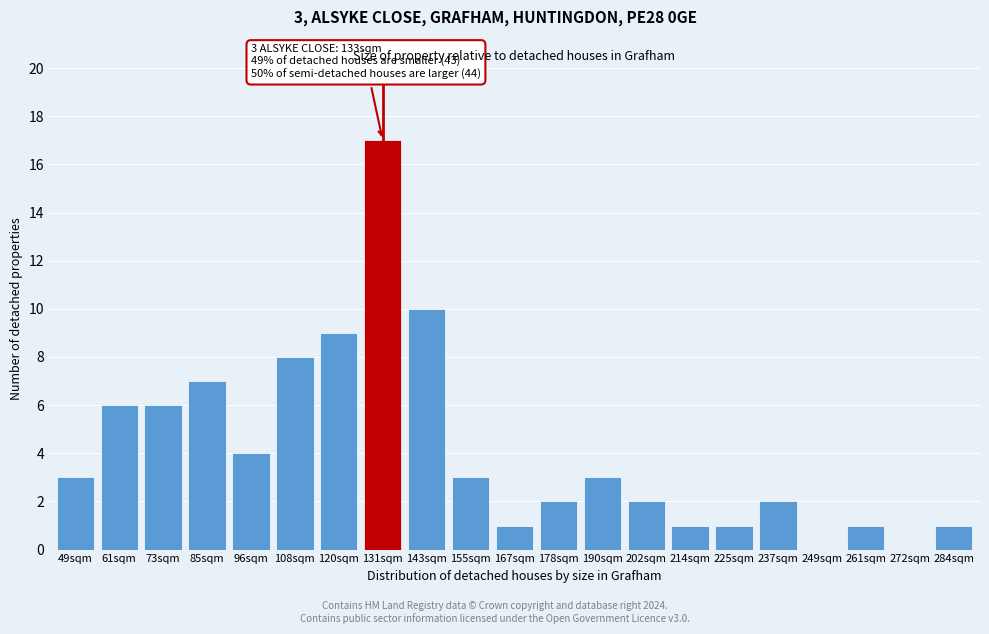

Reading left to right, transcribe all the data shown in this chart.

49sqm=3	61sqm=6	73sqm=6	85sqm=7	96sqm=4	108sqm=8	120sqm=9	131sqm=17	143sqm=10	155sqm=3	167sqm=1	178sqm=2	190sqm=3	202sqm=2	214sqm=1	225sqm=1	237sqm=2	249sqm=0	261sqm=1	272sqm=0	284sqm=1